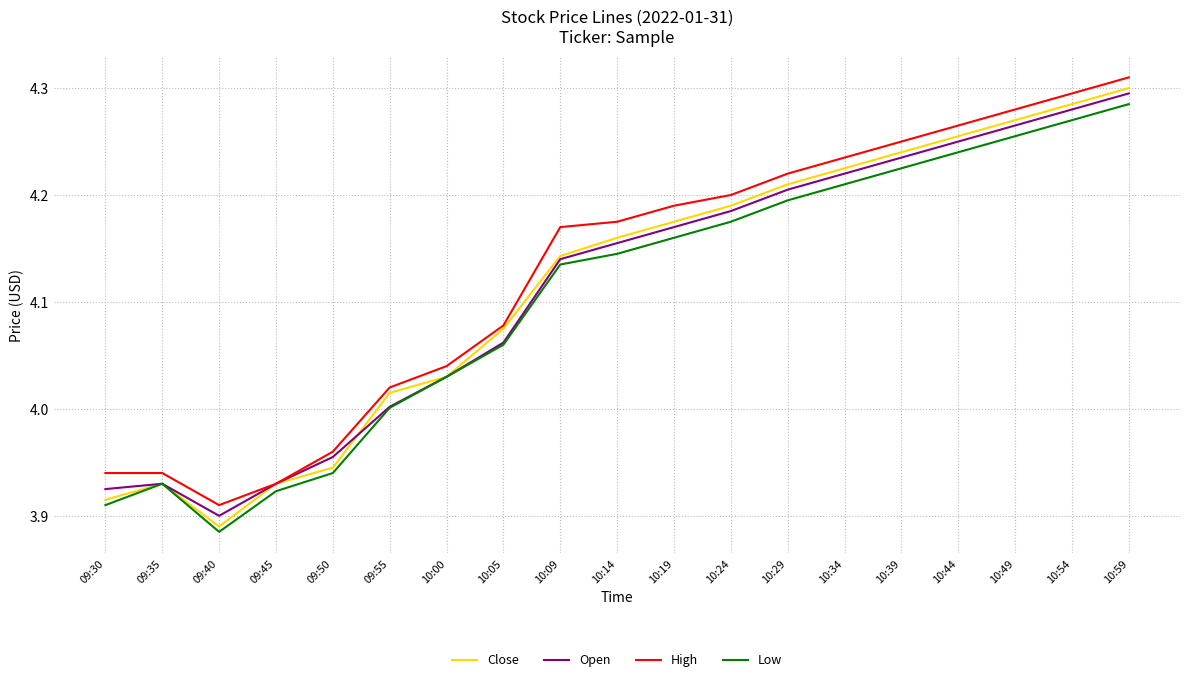

Where is the first local minimum for Low?

09:40